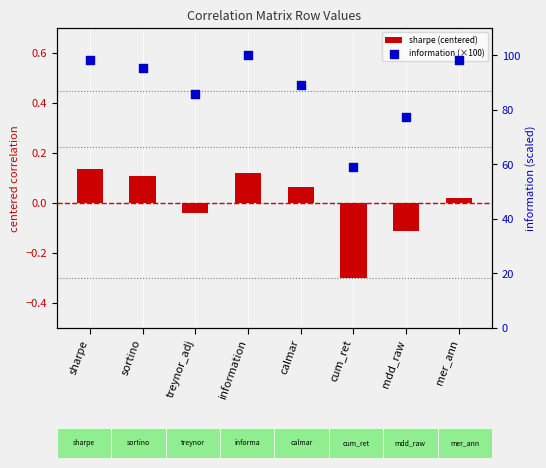

Which series has the largest total across all categories?

information (×100)